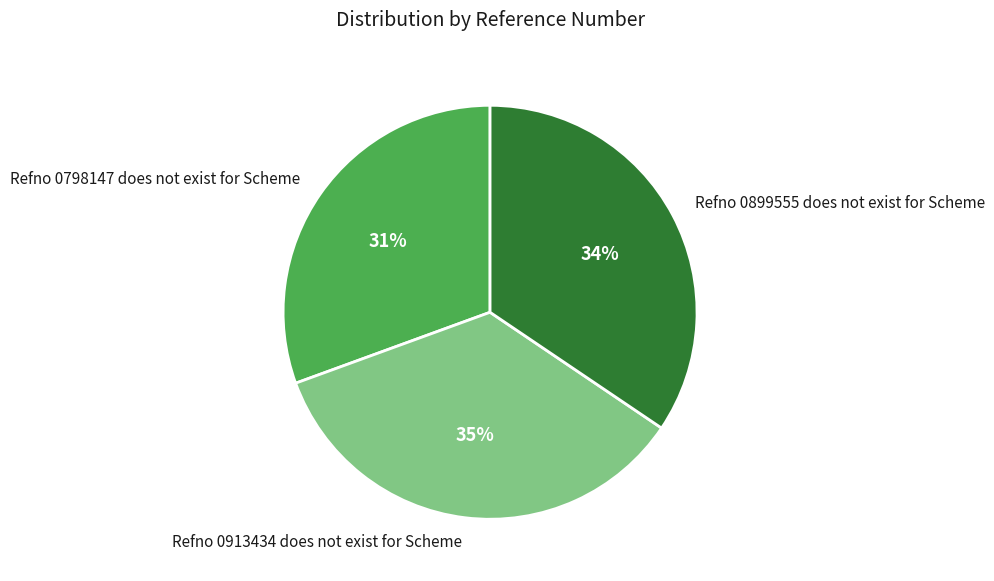

Which category has the biggest portion of the pie?

Refno 0913434 does not exist for Scheme